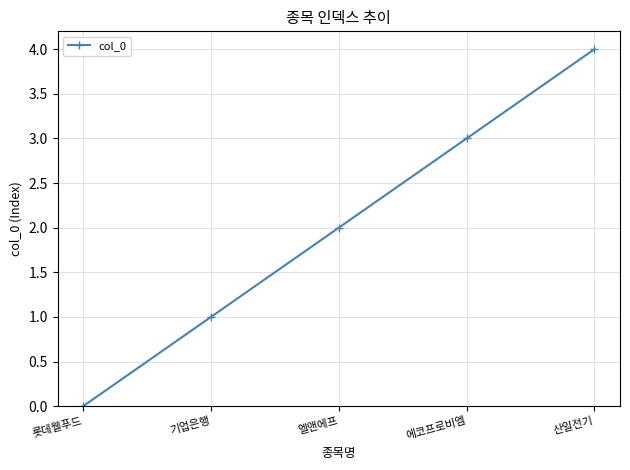

What is the difference between the values at 에코프로비엠 and 산일전기?

1